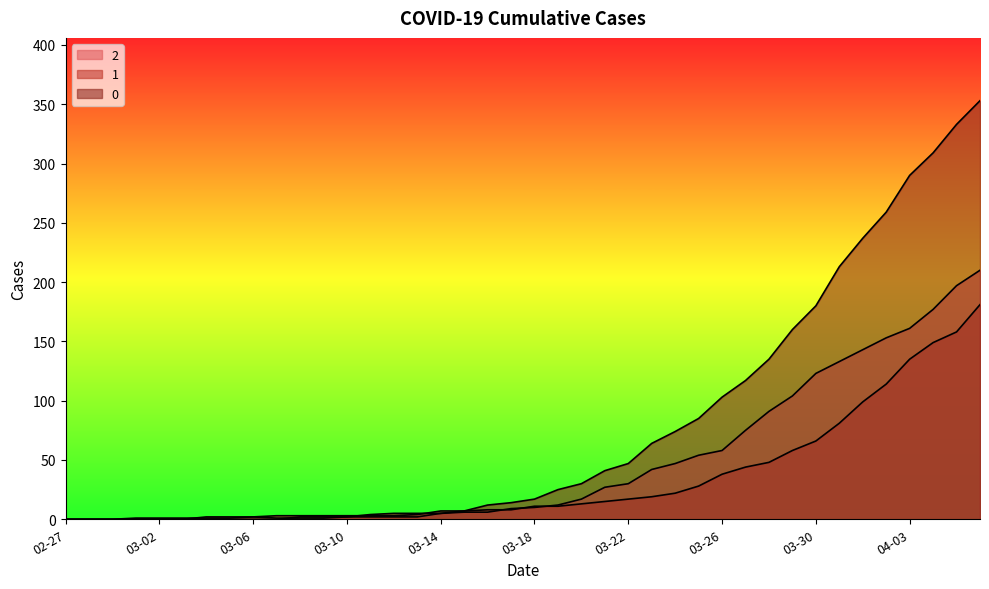

Reading left to right, extract all data points from this chart.

0: 0	0	0	0	0	0	0	0	0	0	2	2	2	4	5	5	5	7	12	14	17	25	30	41	47	64	74	85	103	117	135	160	180	213	237	259	290	309	333	353
1: 0	0	0	0	0	0	2	2	2	3	3	3	3	3	3	4	7	7	8	8	11	11	13	15	17	19	22	28	38	44	48	58	66	81	99	114	135	149	158	181
2: 0	0	0	1	1	1	1	1	2	1	1	1	2	2	2	2	5	6	6	9	10	12	17	27	30	42	47	54	58	75	91	104	123	133	143	153	161	177	197	210